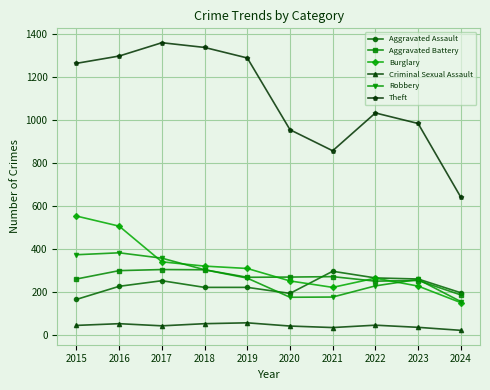

Rank the series at 2015 from highest to lowest value.

Theft, Burglary, Robbery, Aggravated Battery, Aggravated Assault, Criminal Sexual Assault